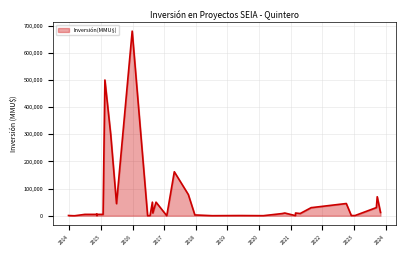

What is the maximum value shown in the chart?

680000